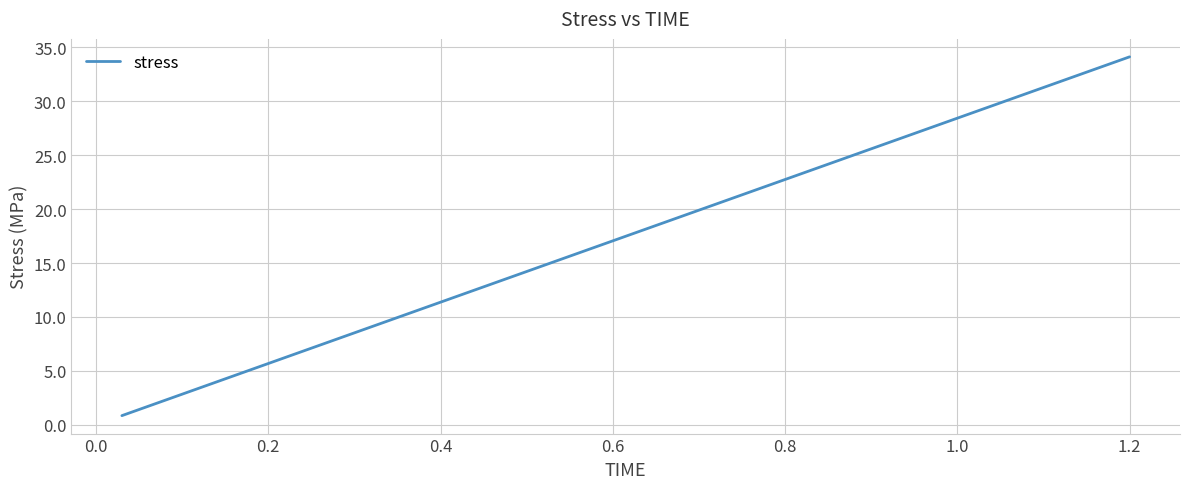

What is the maximum value shown in the chart?

34.1